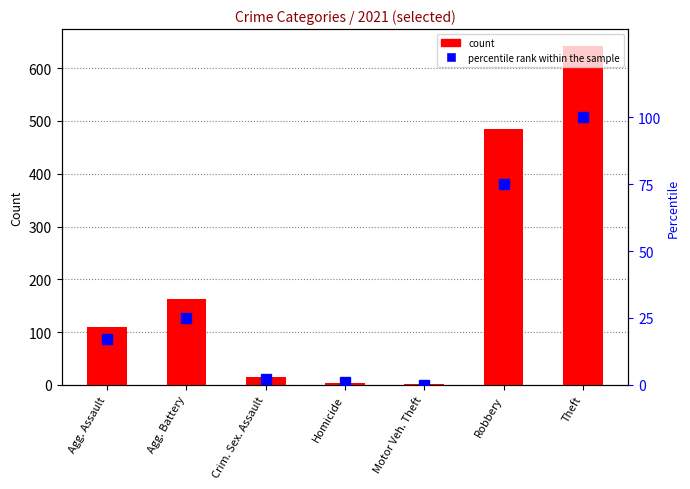

List the series in order of their peak value, highest first.

count, percentile rank within the sample